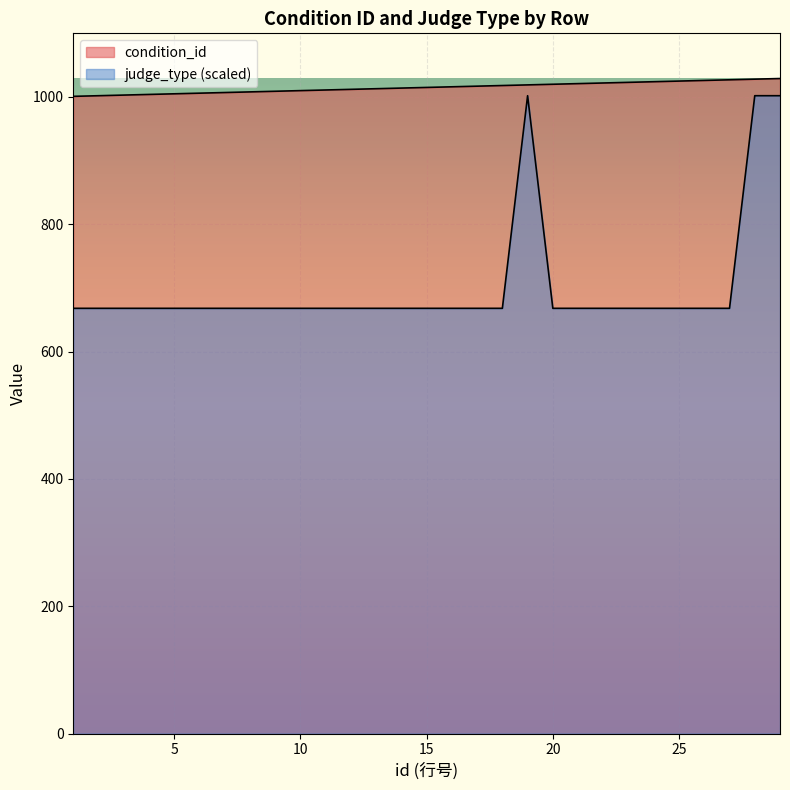

True or false: condition_id has more than 2 points higher than both neighbors.

False